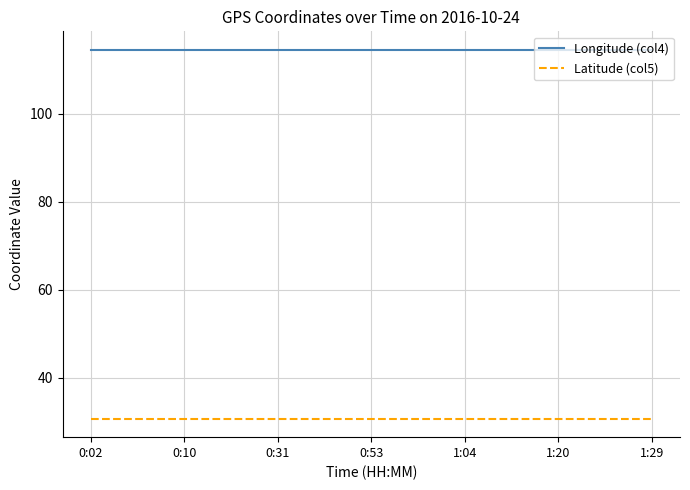

What is the highest value of the Longitude (col4) series?

114.5